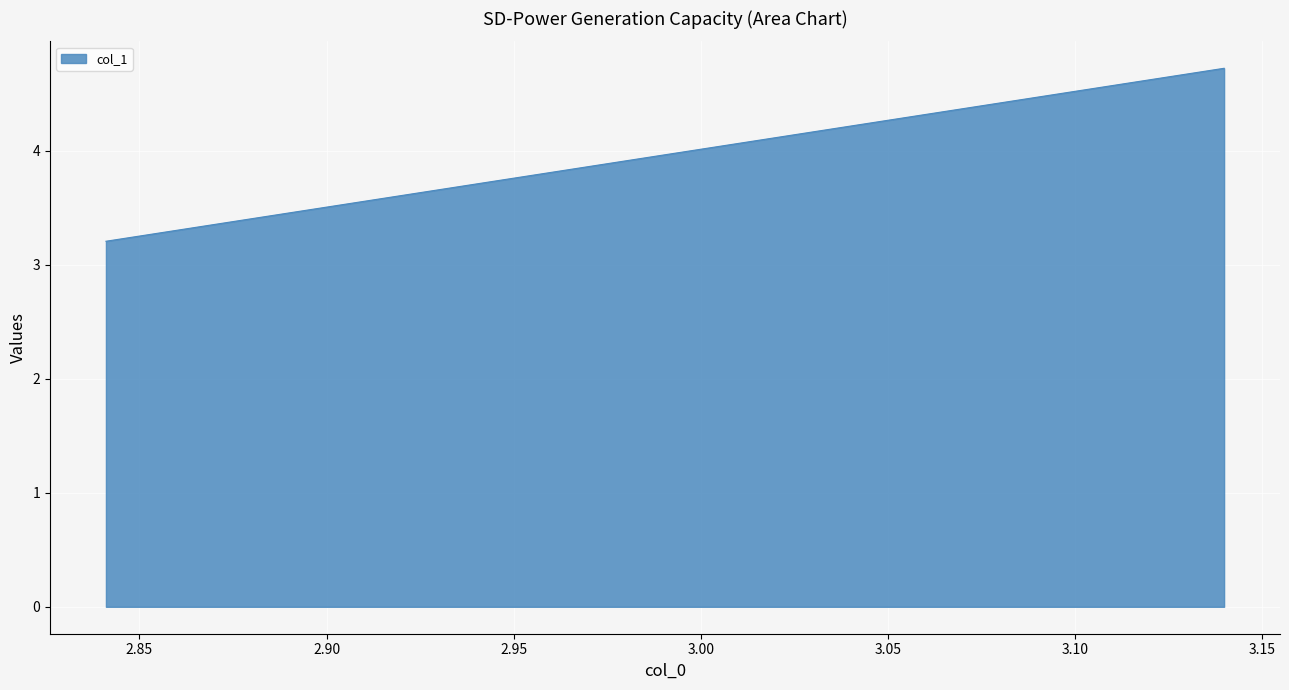

Count the number of categories in the chart.

2